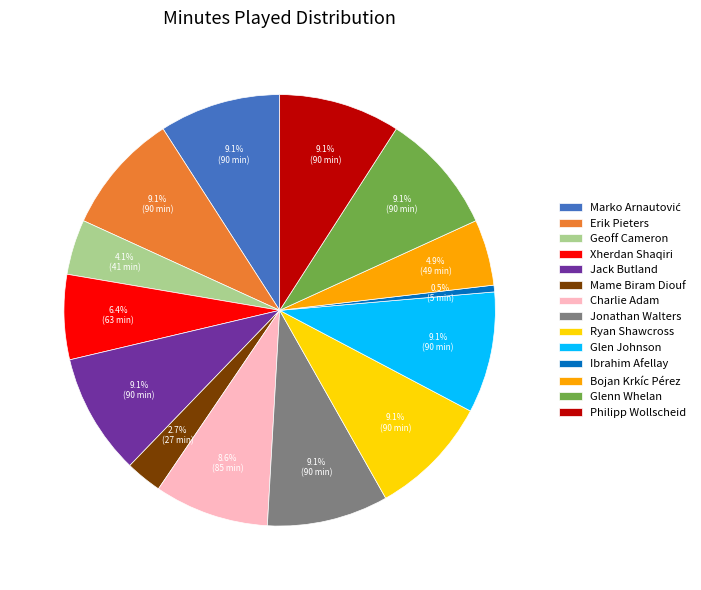

To the nearest percent, what is the average slice percentage?

7%